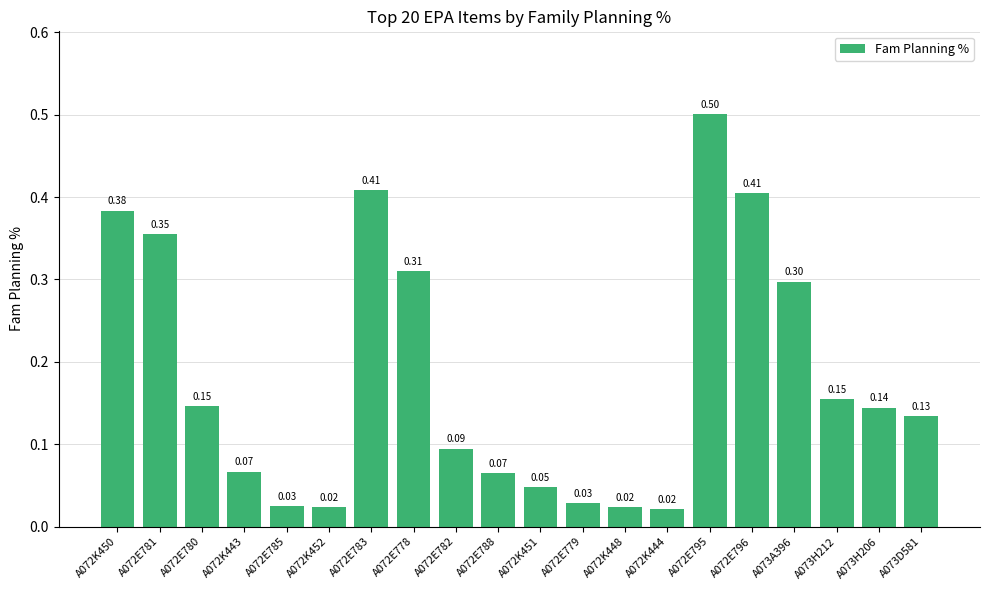

How many bars are there in total?

20